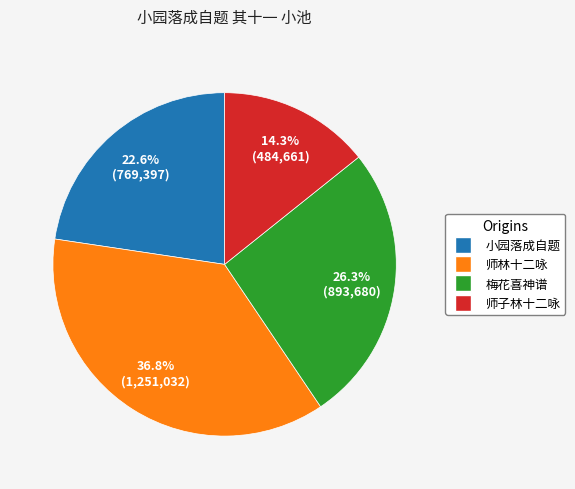

Is there a majority slice in this chart?

No